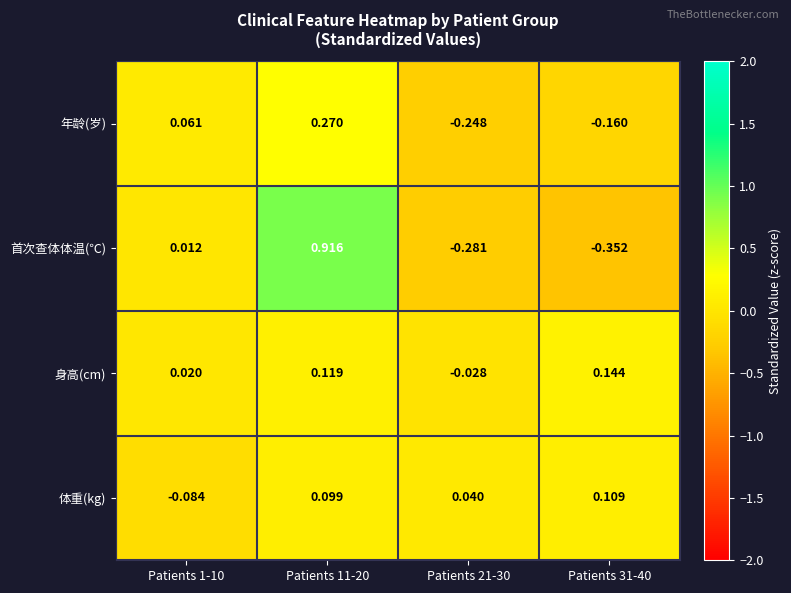

At which category is the sum across all series the highest?

Patients 11-20